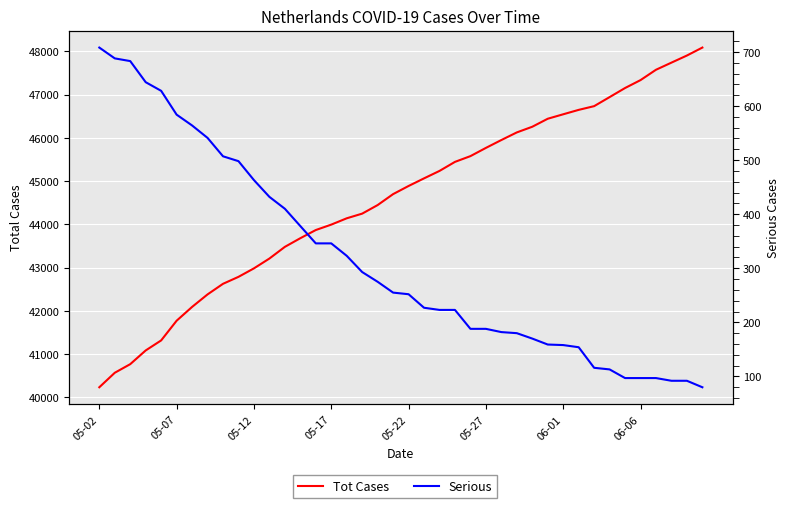

Count the number of categories in the chart.

40